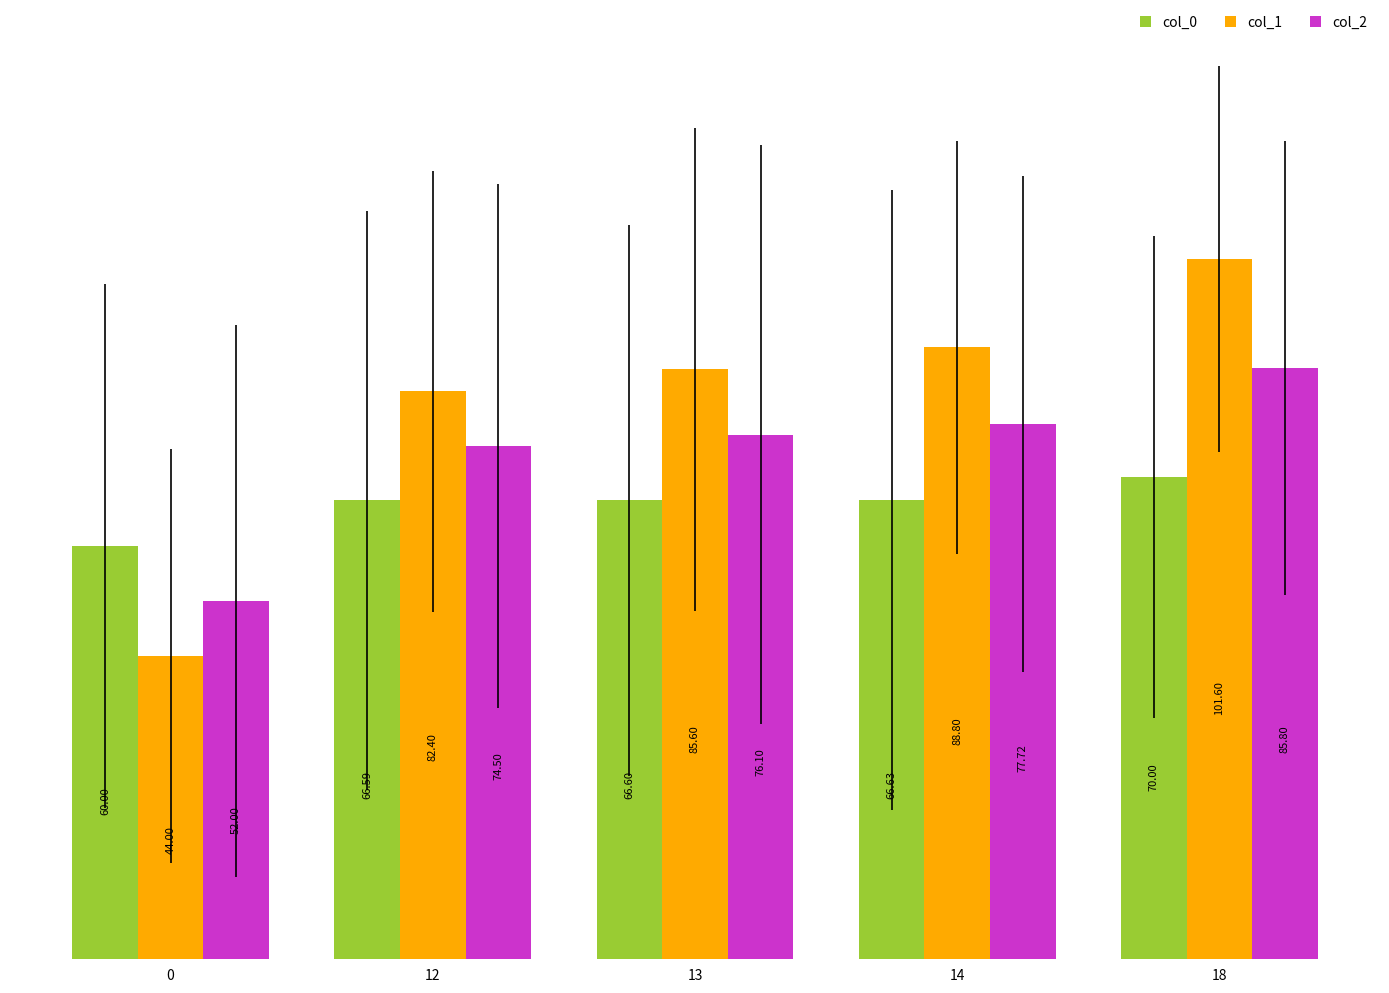

Which series has the largest range (max minus min)?

col_1